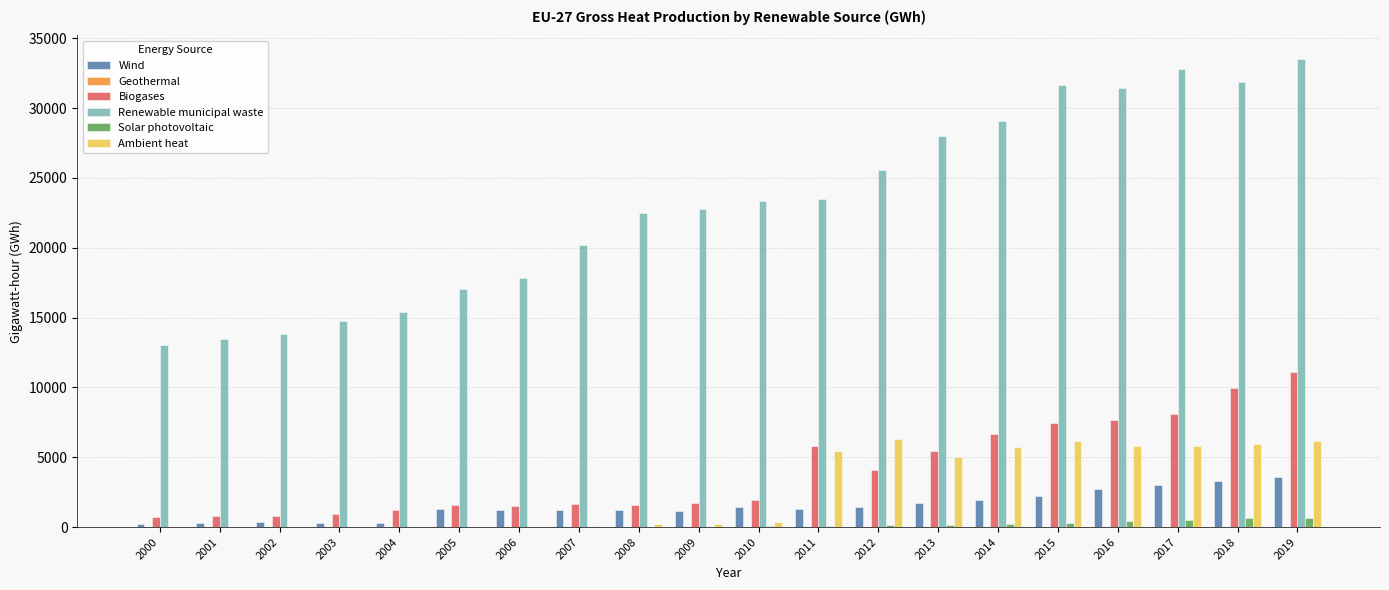

Which series changed the most between 2003 and 2010?

Renewable municipal waste